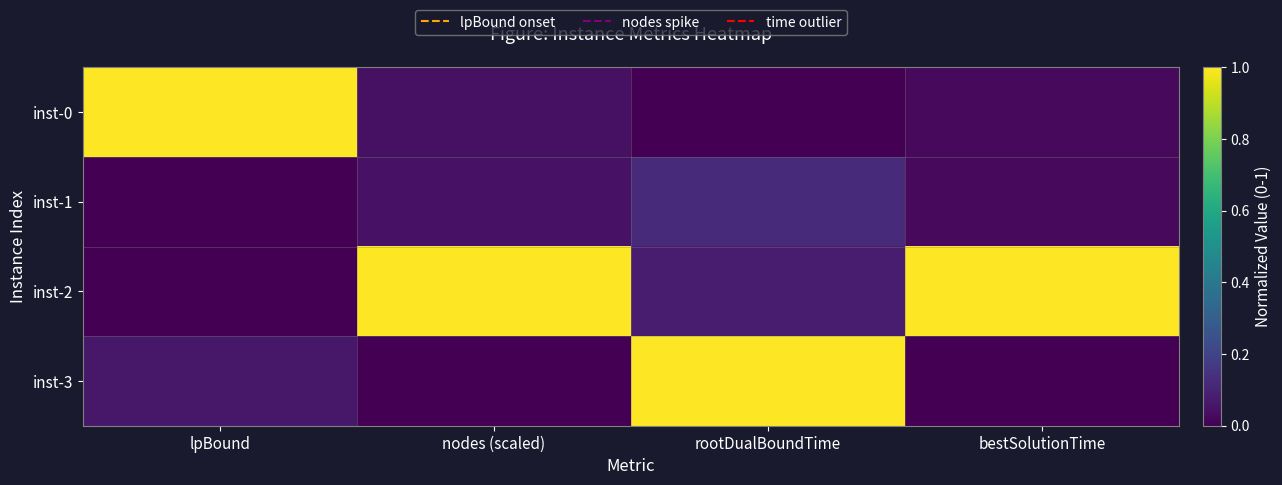

Which category has the highest value across all series?

lpBound